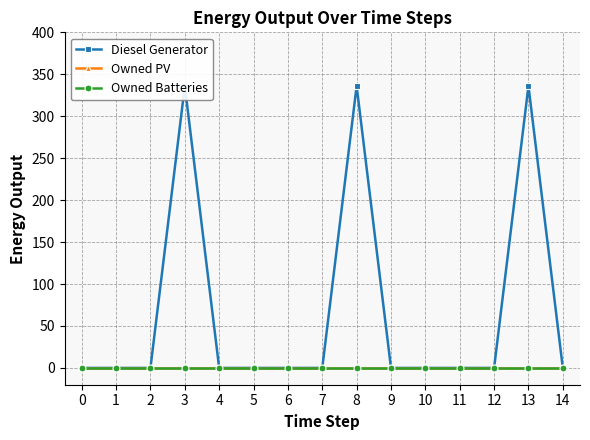

Rank the categories by Diesel Generator value from lowest to highest.

0, 1, 2, 4, 5, 6, 7, 9, 10, 11, 12, 14, 3, 8, 13